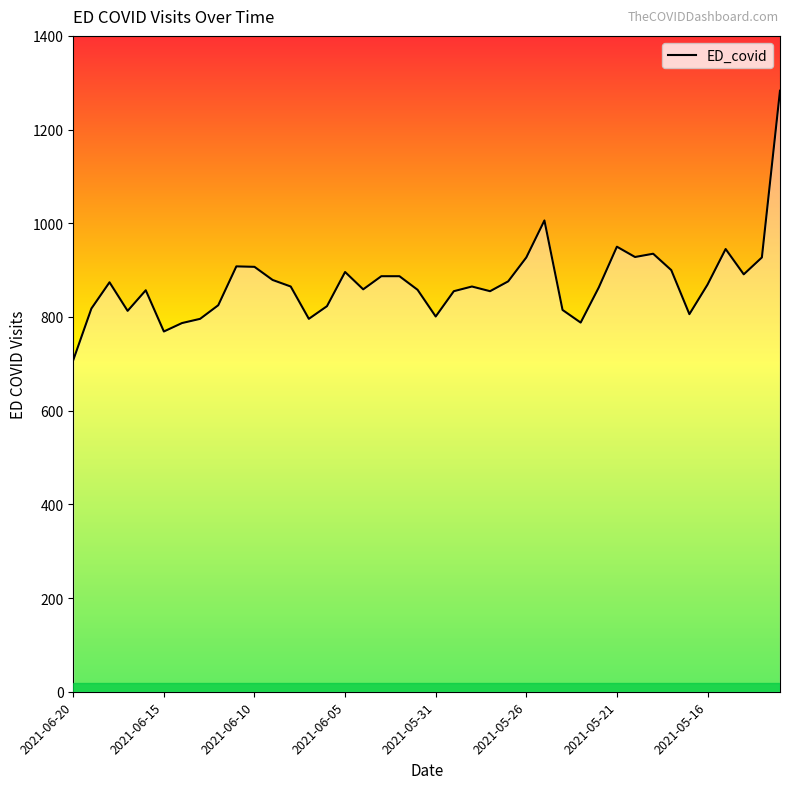

What is the maximum value shown in the chart?

1283